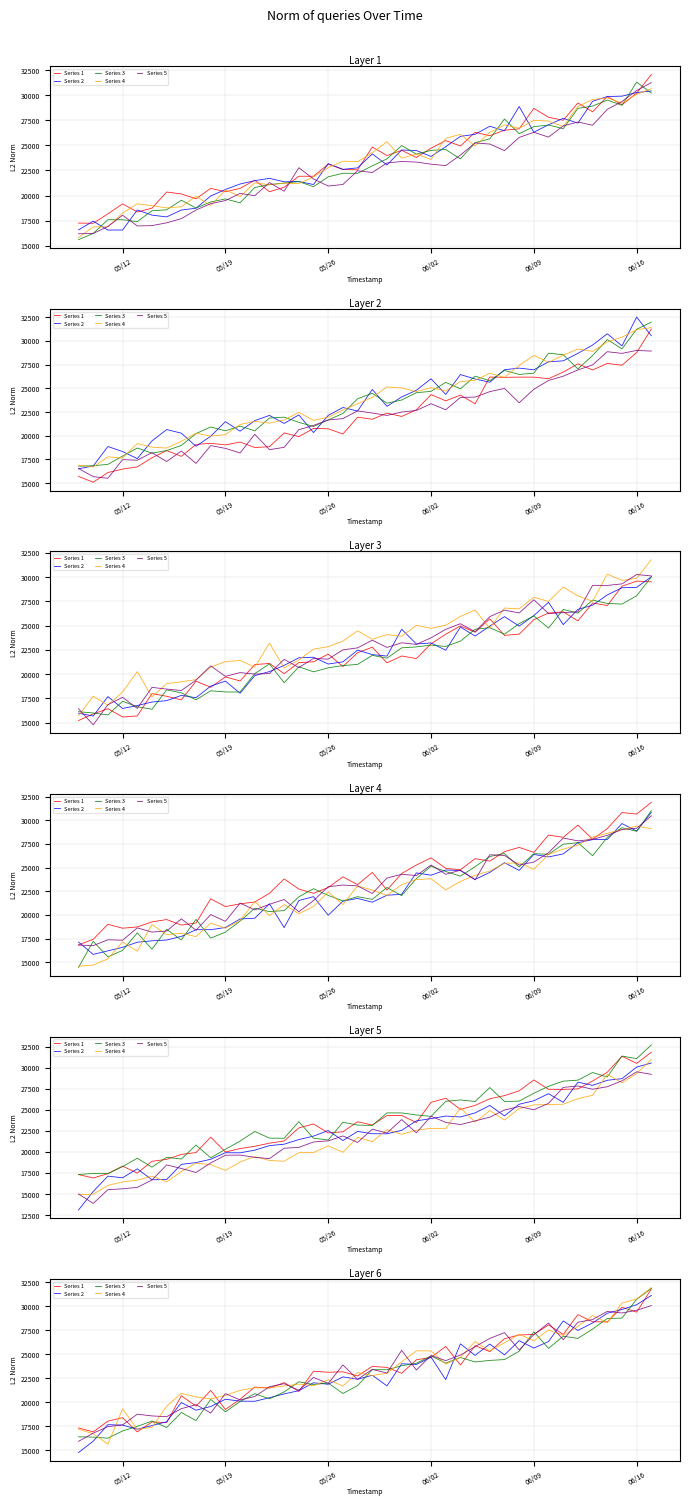

What is the minimum value for Series 4?

15651.3